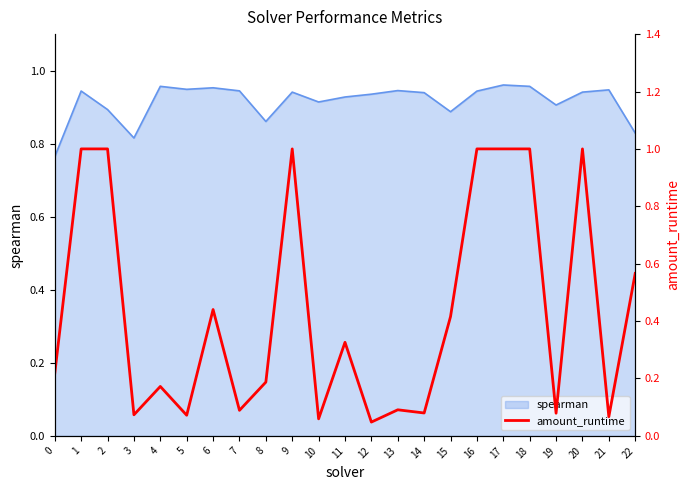

Count the number of categories in the chart.

23